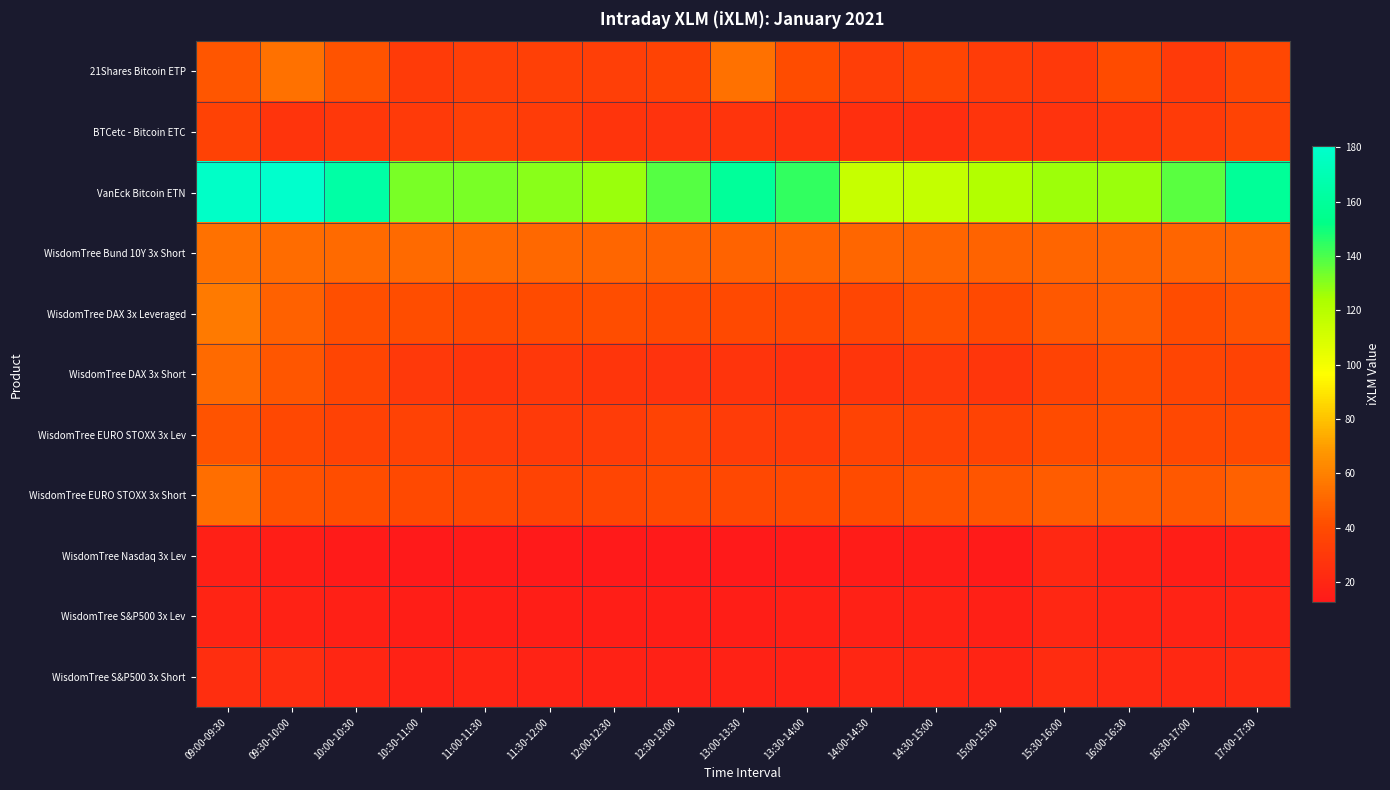

What is the difference between the highest and lowest values at 11:30-12:00?

117.1